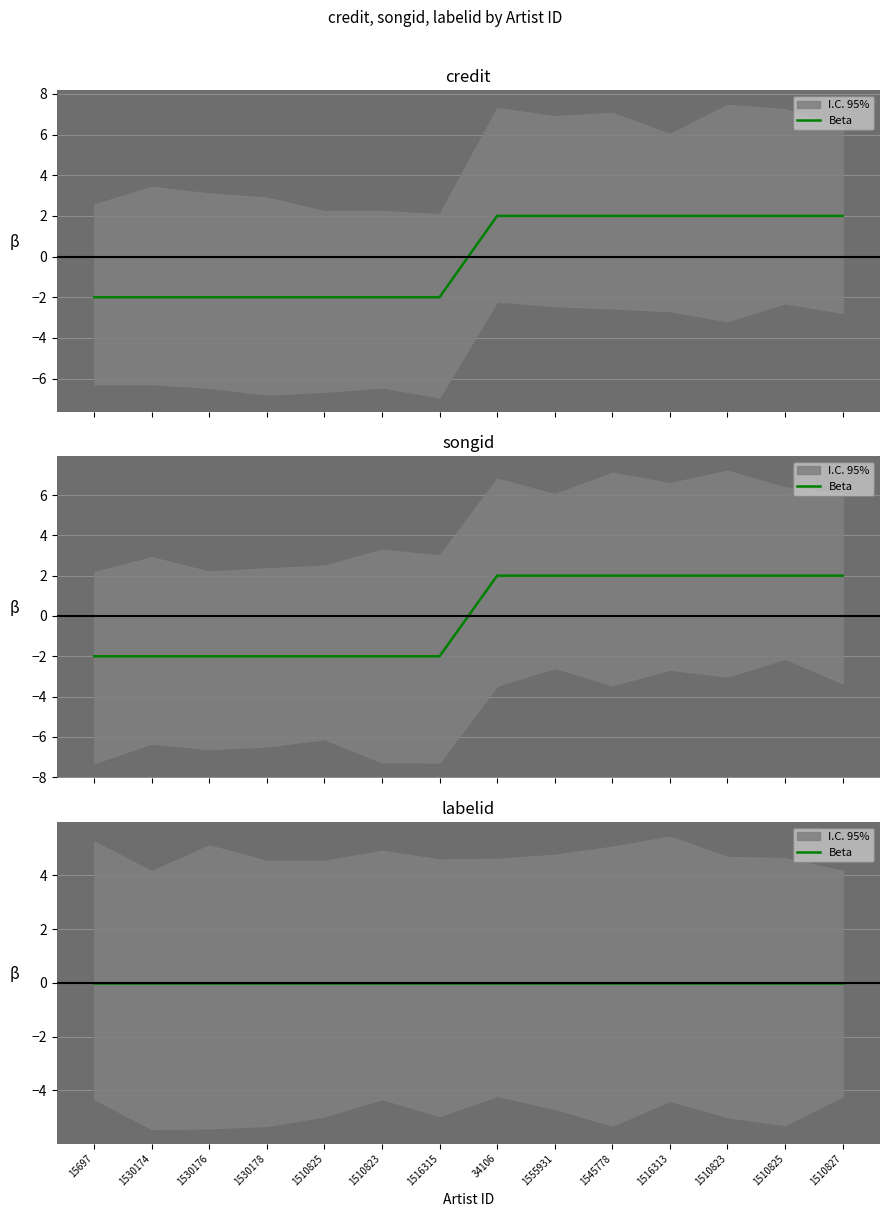

Which series has the largest total across all categories?

credit